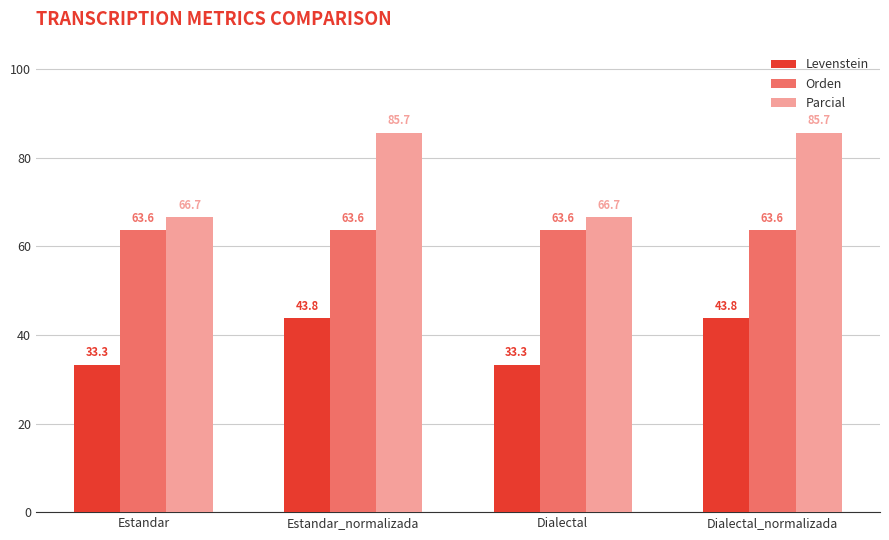

Reading left to right, transcribe all the data shown in this chart.

Levenstein: 33.3	43.8	33.3	43.8
Orden: 63.6	63.6	63.6	63.6
Parcial: 66.7	85.7	66.7	85.7